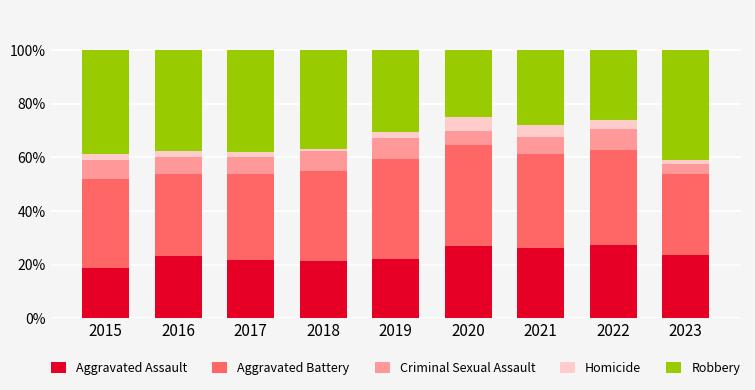

What is the minimum value for Aggravated Assault?

18.6